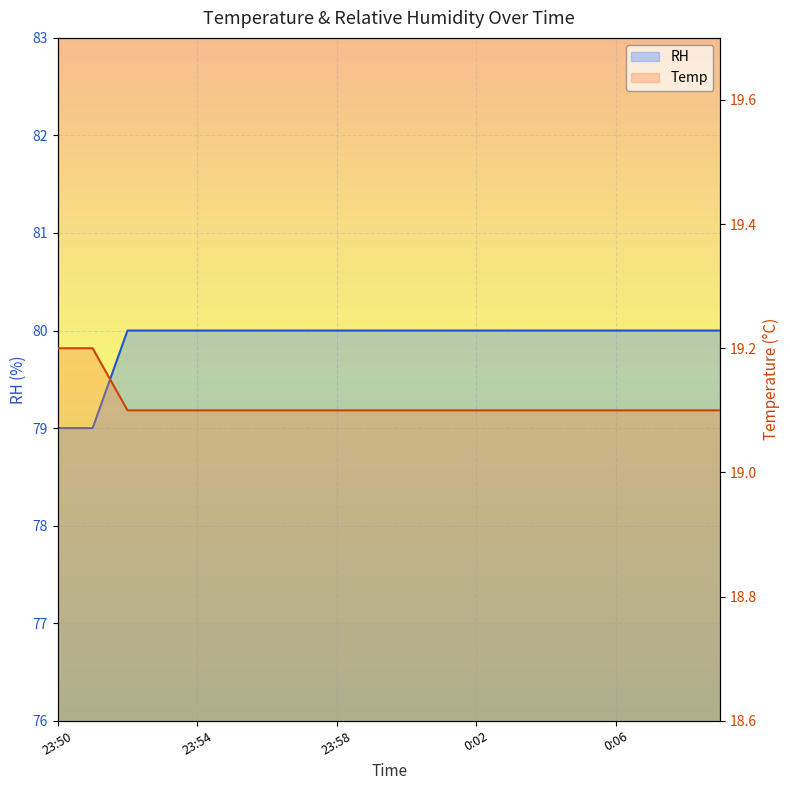

Count the Temp values in the range 19 to 20.

20